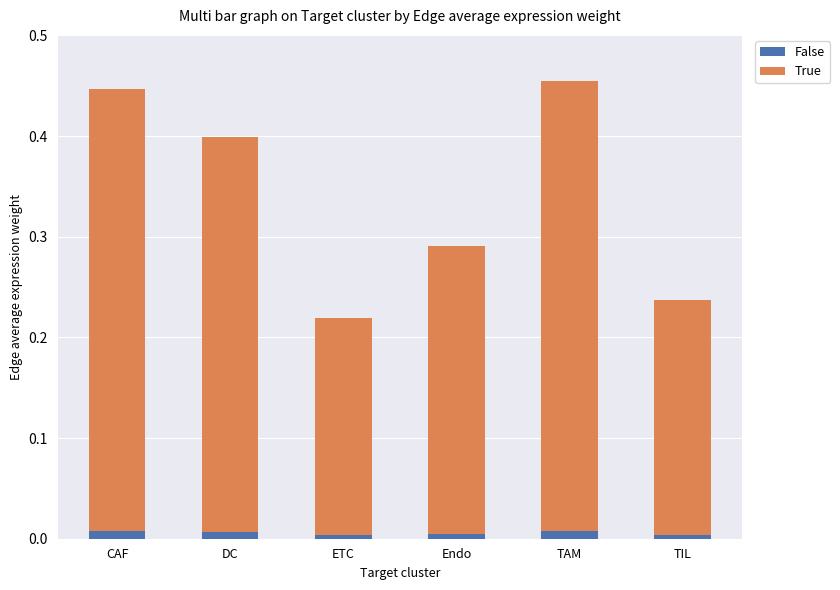

What is the label of the 5th bar from the right?

DC